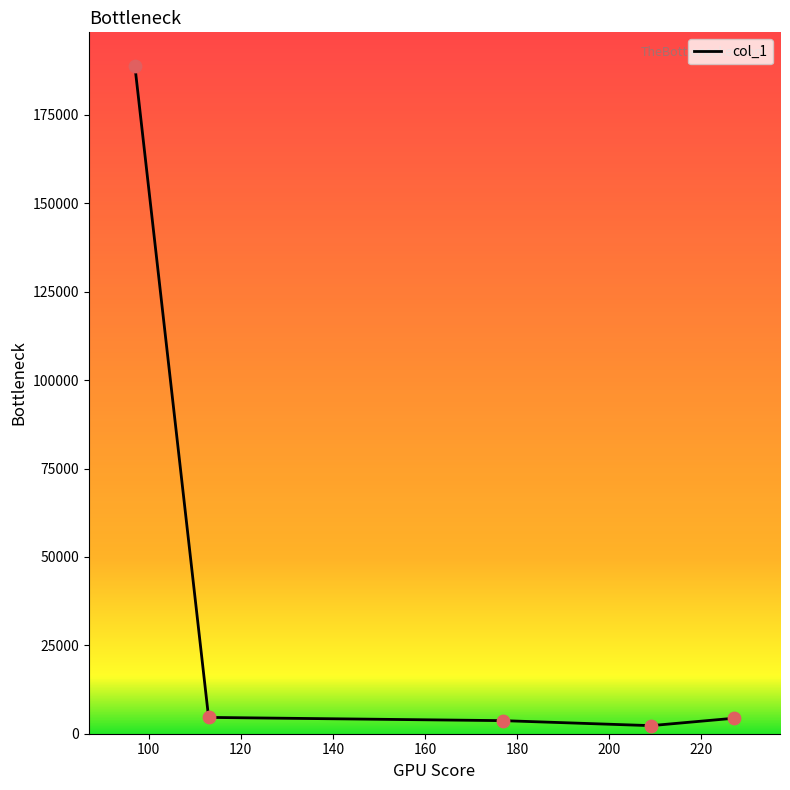

What is the average value?

40777.0